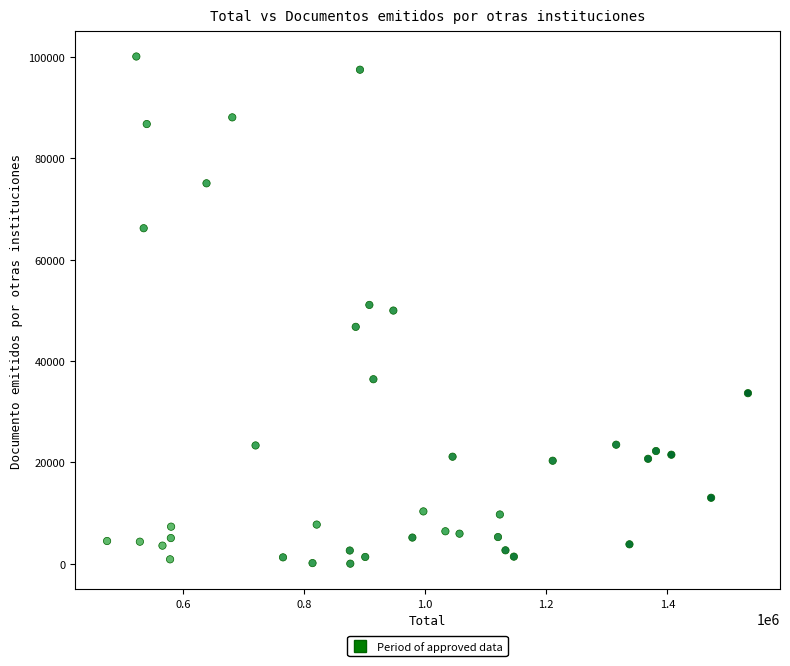

What is the range of X values (max minus min)?

1057765